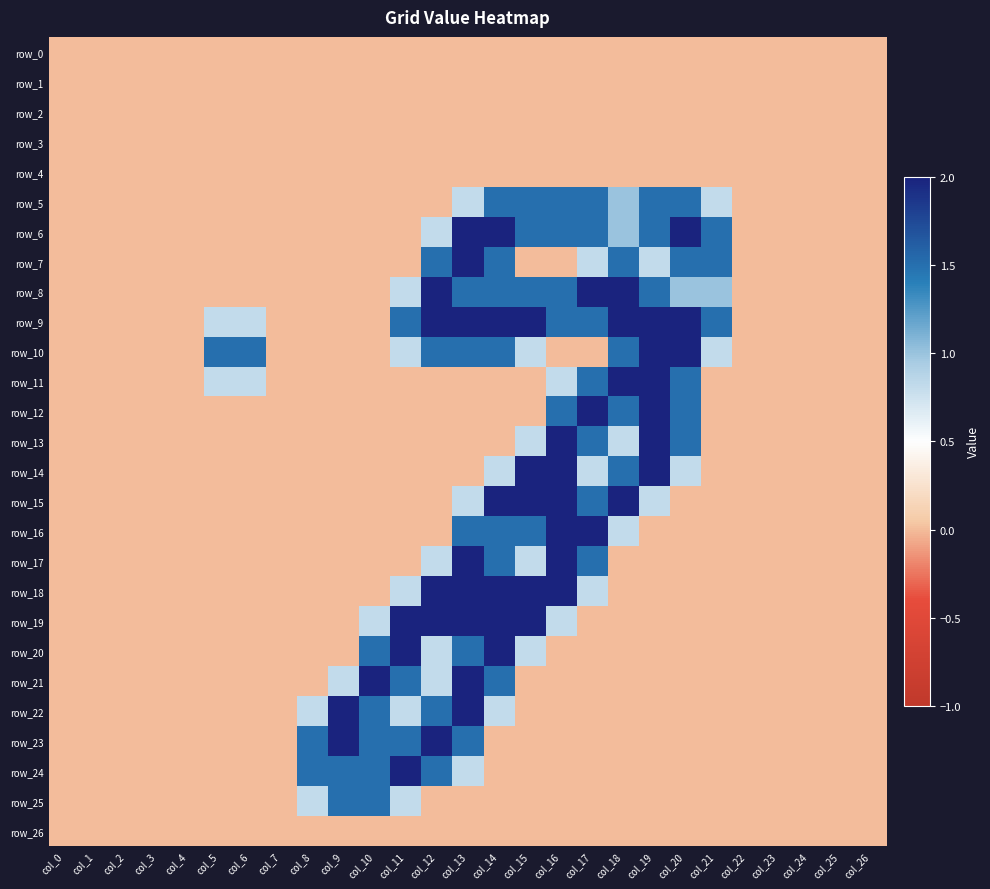

How many distinct data groups are displayed?

27